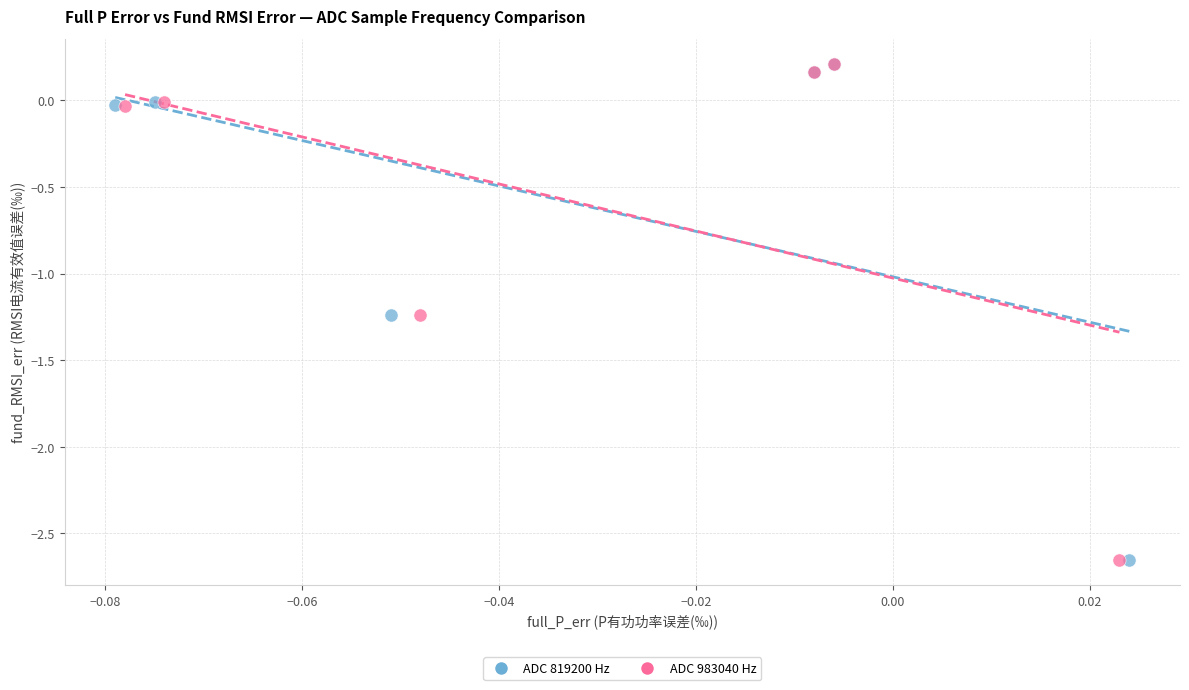

Which series has the widest spread of Y values?

ADC 983040 Hz